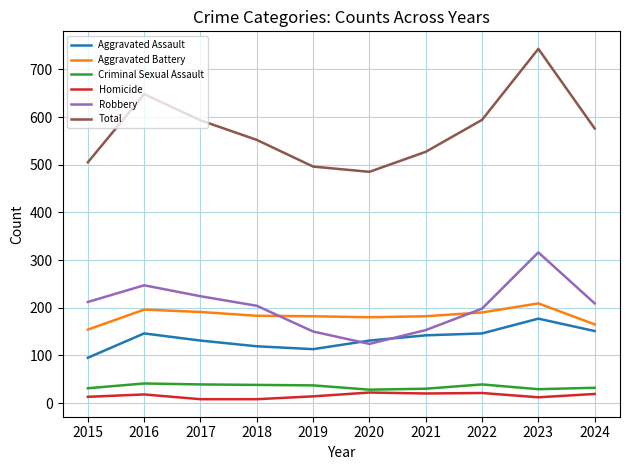

What is the difference between the Homicide values at 2021 and 2016?

2